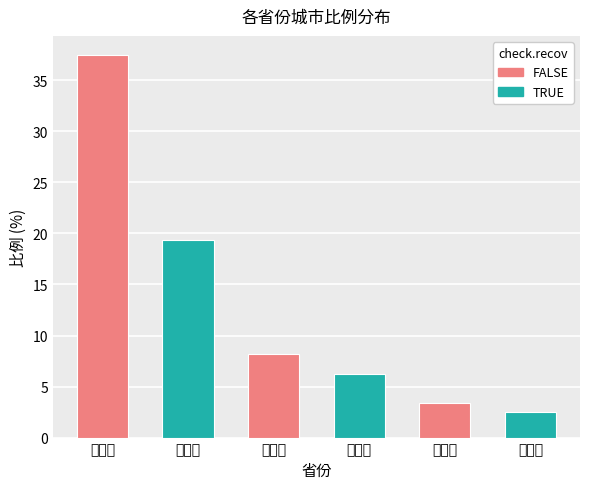

What position from the left is 河南省?

2